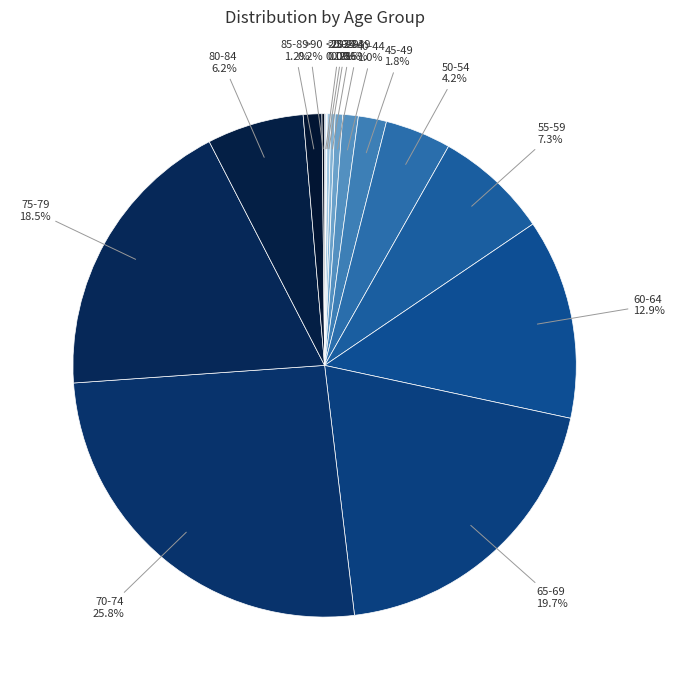

To the nearest percent, what is the combined percentage of 80-84 and 60-64?

19%